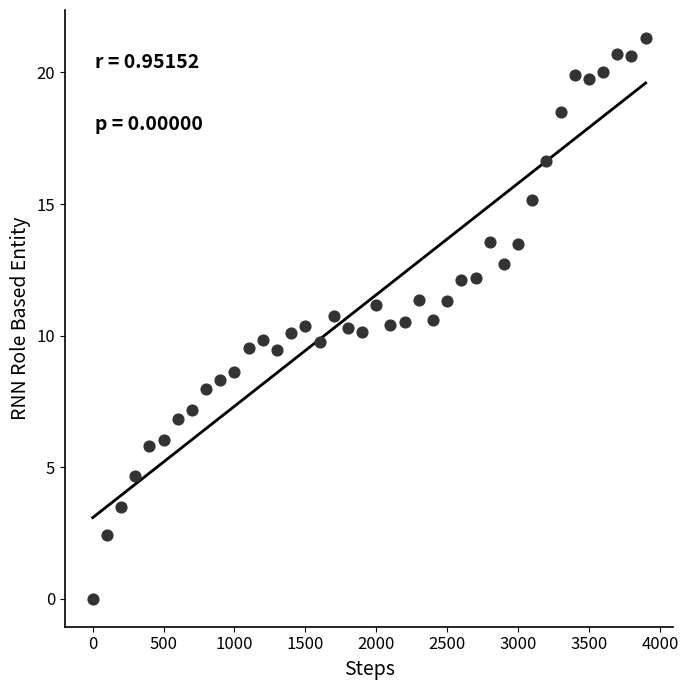

What is the range of Y values (max minus min)?

21.3